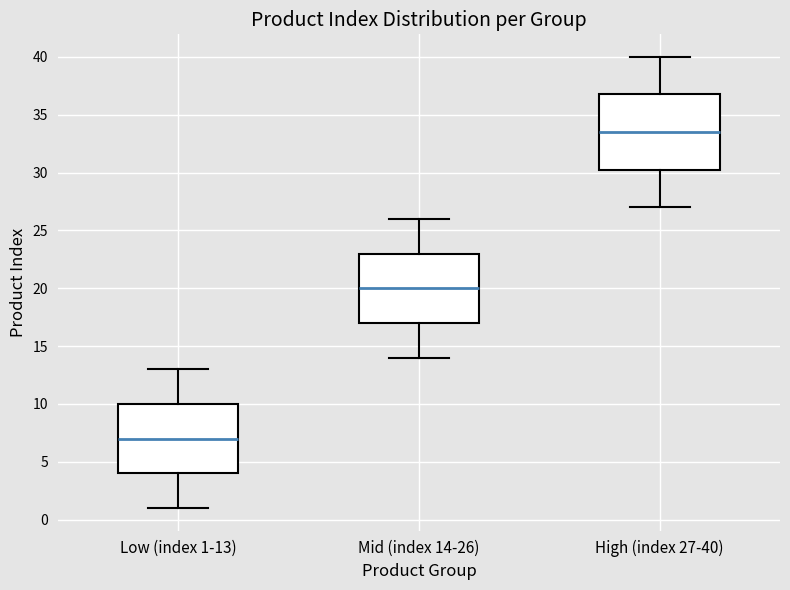

Reading left to right, transcribe this box plot: for each box, give where its median line is, the range the box spans, and where its two whiskers end, as read against the y-axis. The values are not printed on the chart, so give them approximately, as read against the axis.

Low (index 1-13): median 7.0, box 4.0 to 10.0, whiskers 1.0 to 13.0
Mid (index 14-26): median 20.0, box 17.0 to 23.0, whiskers 14.0 to 26.0
High (index 27-40): median 33.5, box 30.5 to 37.0, whiskers 27.0 to 40.0